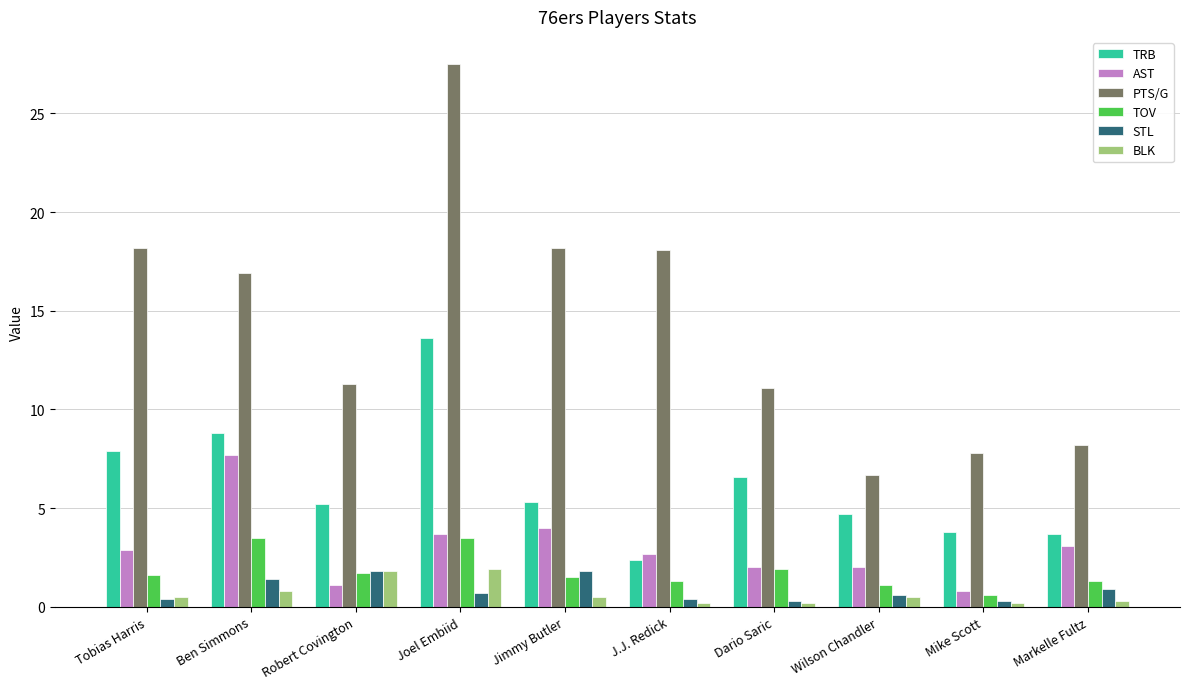

At which label does TRB first exceed 5?

Tobias Harris